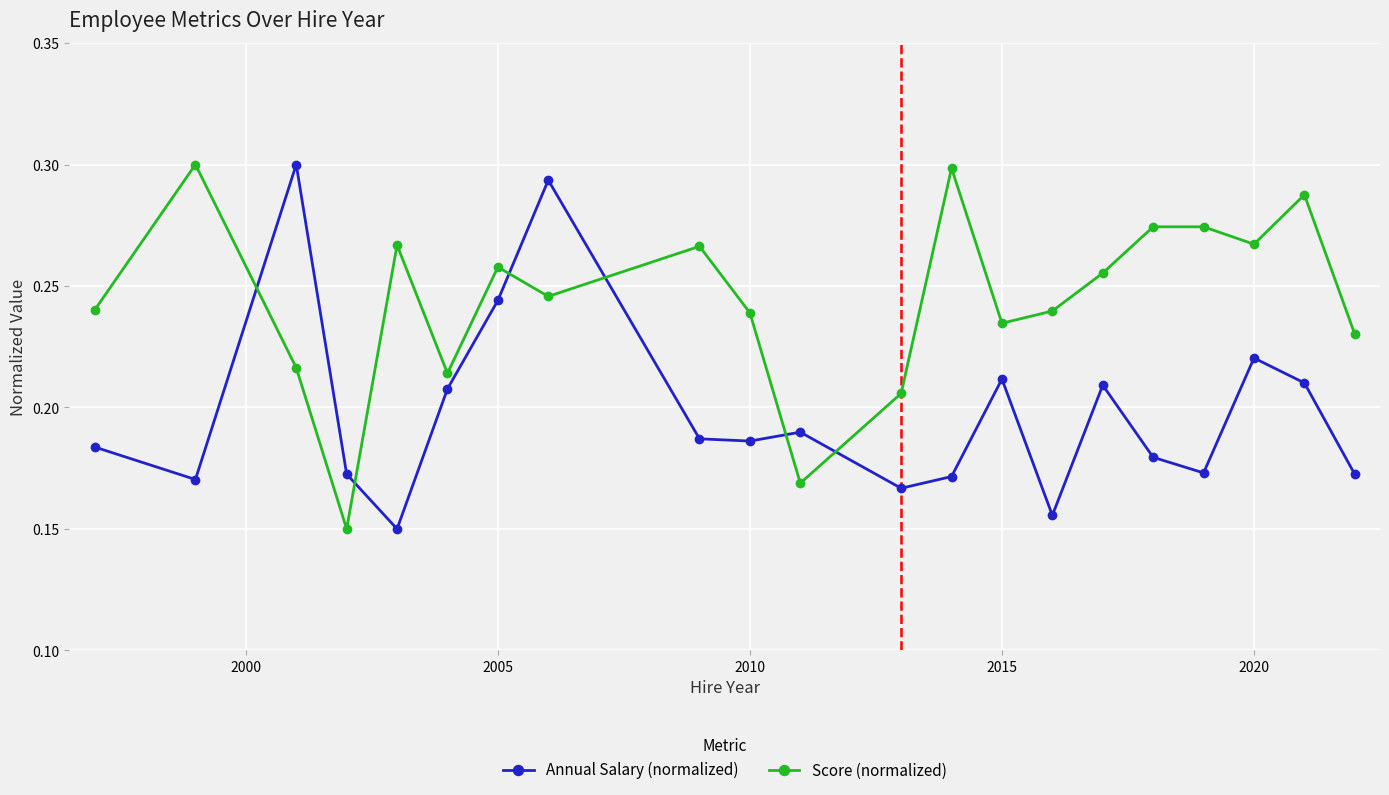

At how many categories does at least one series exceed 0?

21